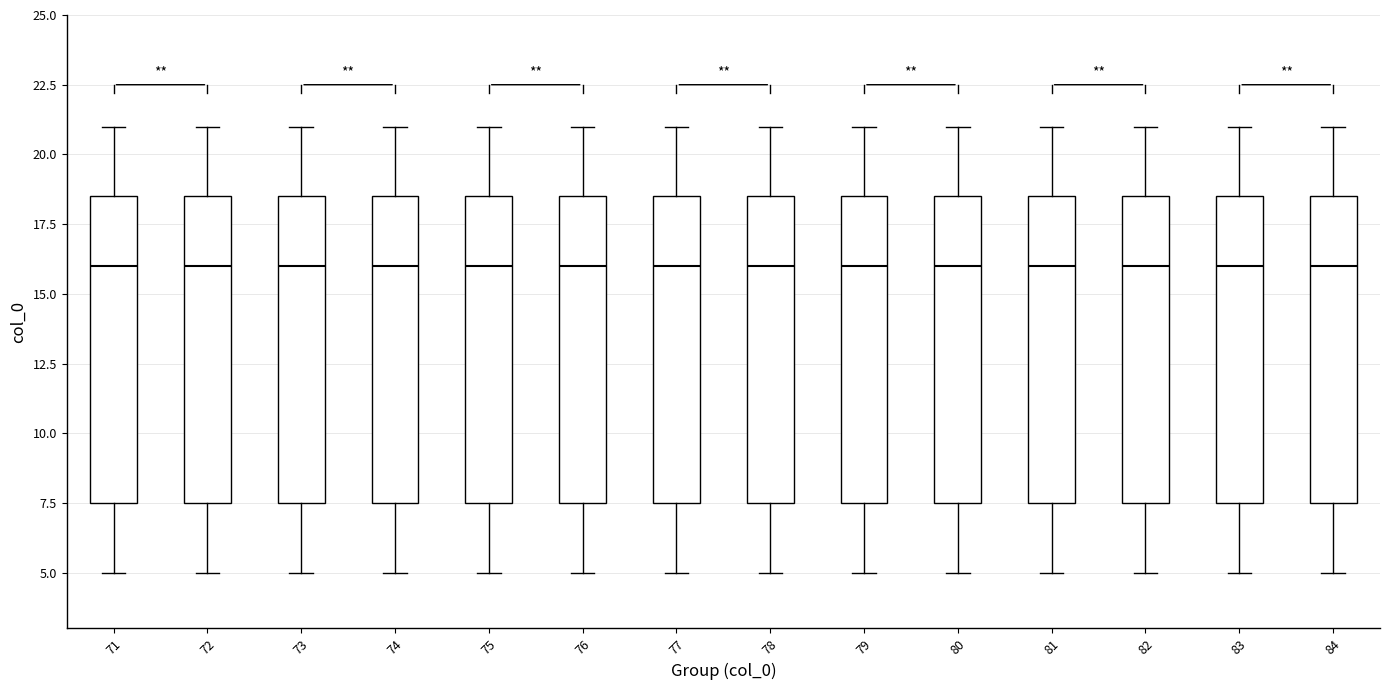

Reading left to right, transcribe this box plot: for each box, give where its median line is, the range the box spans, and where its two whiskers end, as read against the y-axis. The values are not printed on the chart, so give them approximately, as read against the axis.

71: median 16.0, box 7.5 to 18.5, whiskers 5.0 to 21.0
72: median 16.0, box 7.5 to 18.5, whiskers 5.0 to 21.0
73: median 16.0, box 7.5 to 18.5, whiskers 5.0 to 21.0
74: median 16.0, box 7.5 to 18.5, whiskers 5.0 to 21.0
75: median 16.0, box 7.5 to 18.5, whiskers 5.0 to 21.0
76: median 16.0, box 7.5 to 18.5, whiskers 5.0 to 21.0
77: median 16.0, box 7.5 to 18.5, whiskers 5.0 to 21.0
78: median 16.0, box 7.5 to 18.5, whiskers 5.0 to 21.0
79: median 16.0, box 7.5 to 18.5, whiskers 5.0 to 21.0
80: median 16.0, box 7.5 to 18.5, whiskers 5.0 to 21.0
81: median 16.0, box 7.5 to 18.5, whiskers 5.0 to 21.0
82: median 16.0, box 7.5 to 18.5, whiskers 5.0 to 21.0
83: median 16.0, box 7.5 to 18.5, whiskers 5.0 to 21.0
84: median 16.0, box 7.5 to 18.5, whiskers 5.0 to 21.0